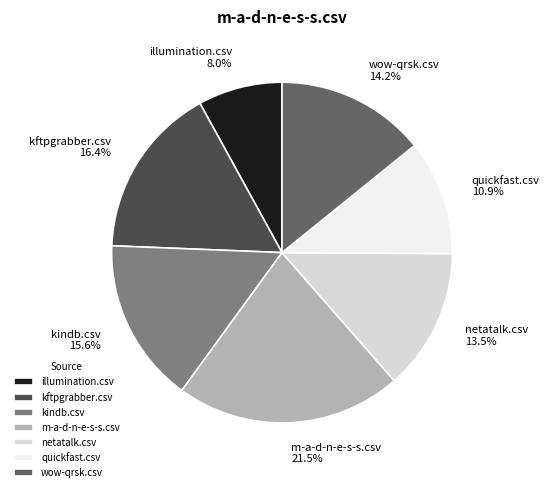

Between kindb.csv and quickfast.csv, which is larger?

kindb.csv